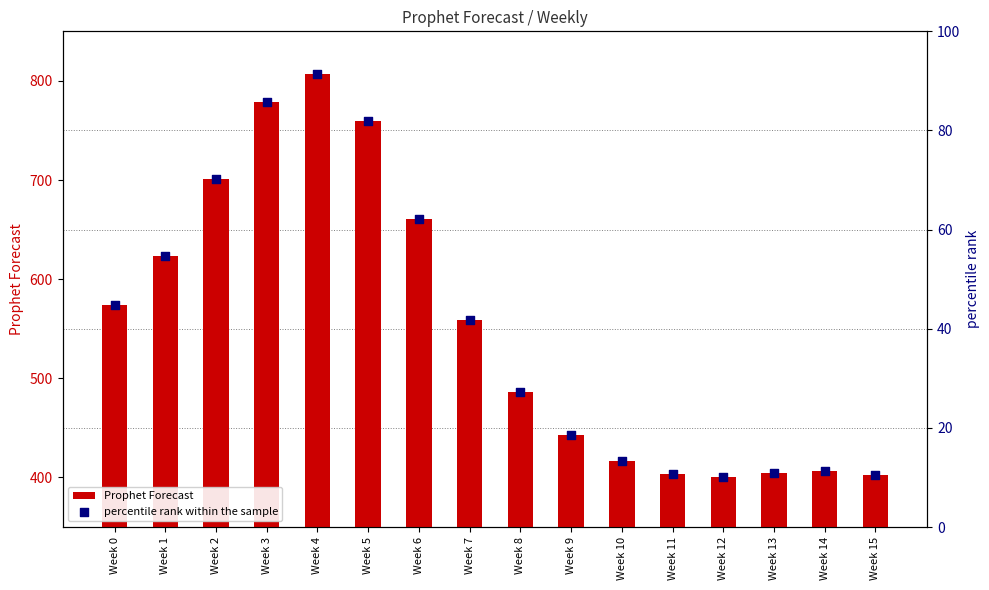

Which series has the widest spread of Y values?

Prophet Forecast